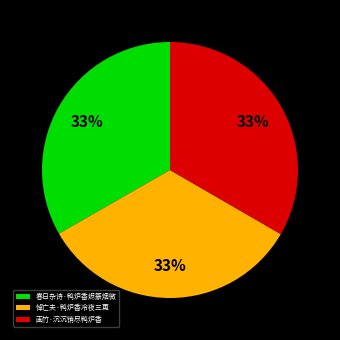

To the nearest percent, what portion does 春日杂诗·鸭炉香烬篆烟微 represent?

33%